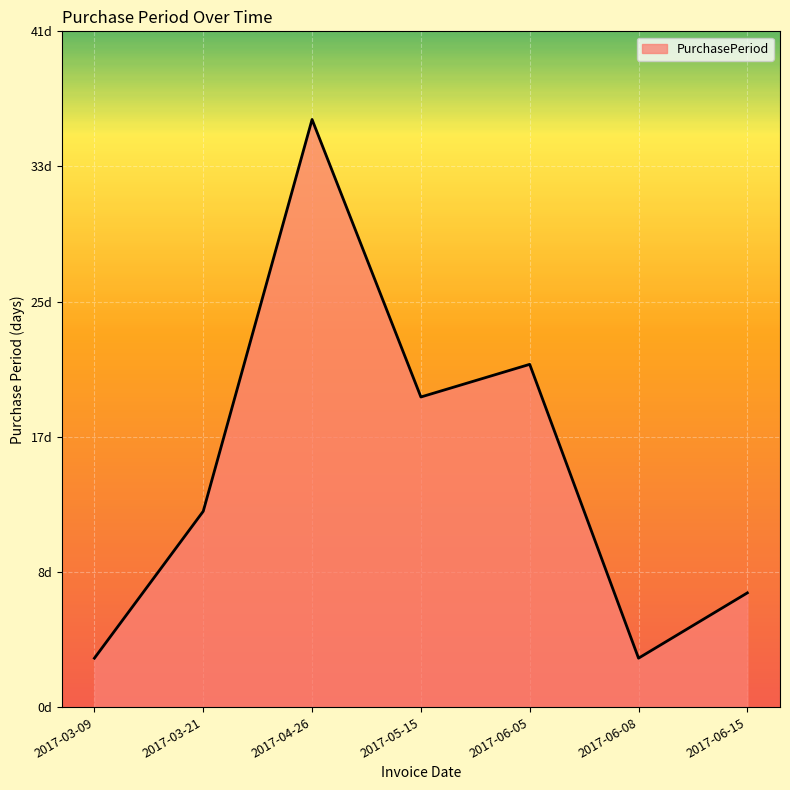

What is the label of the 7th point from the left?

2017-06-15